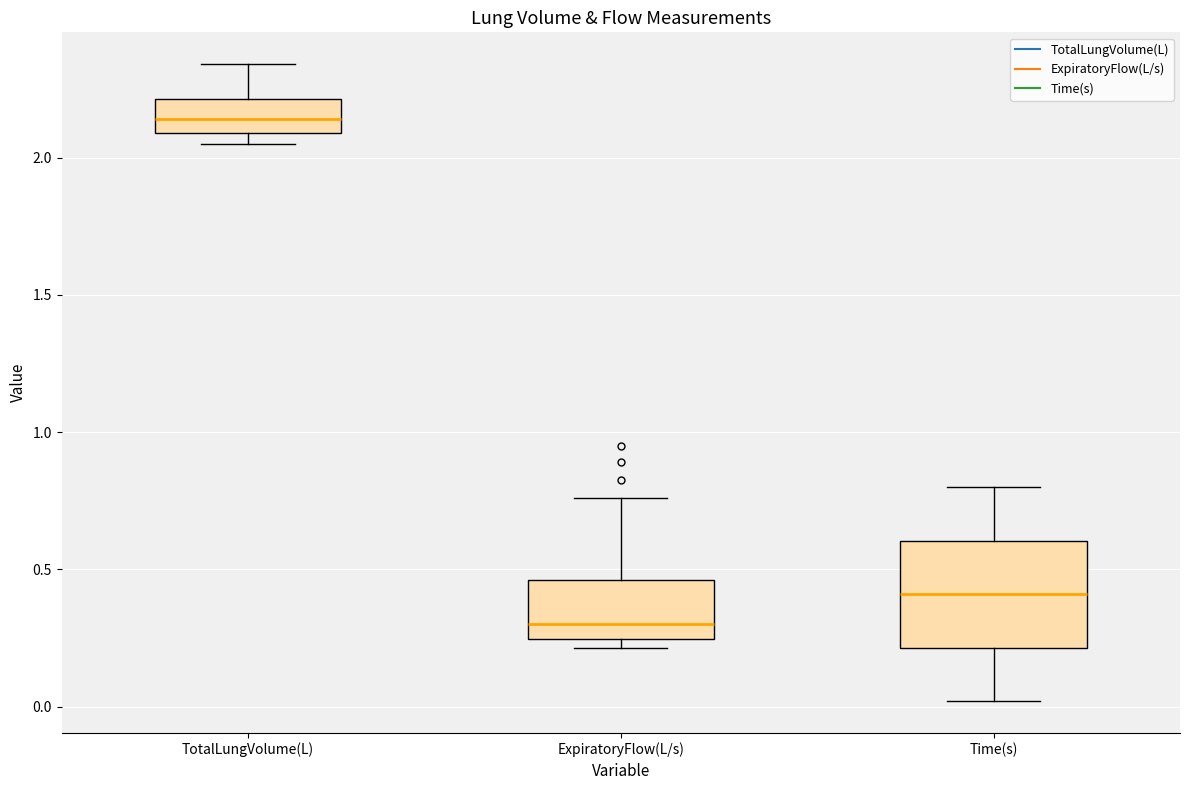

Reading left to right, transcribe this box plot: for each box, give where its median line is, the range the box spans, and where its two whiskers end, as read against the y-axis. The values are not printed on the chart, so give them approximately, as read against the axis.

TotalLungVolume(L): median 2.15, box 2.10 to 2.20, whiskers 2.05 to 2.35
ExpiratoryFlow(L/s): median 0.30, box 0.25 to 0.45, whiskers 0.20 to 0.75
Time(s): median 0.40, box 0.20 to 0.60, whiskers 0.00 to 0.80